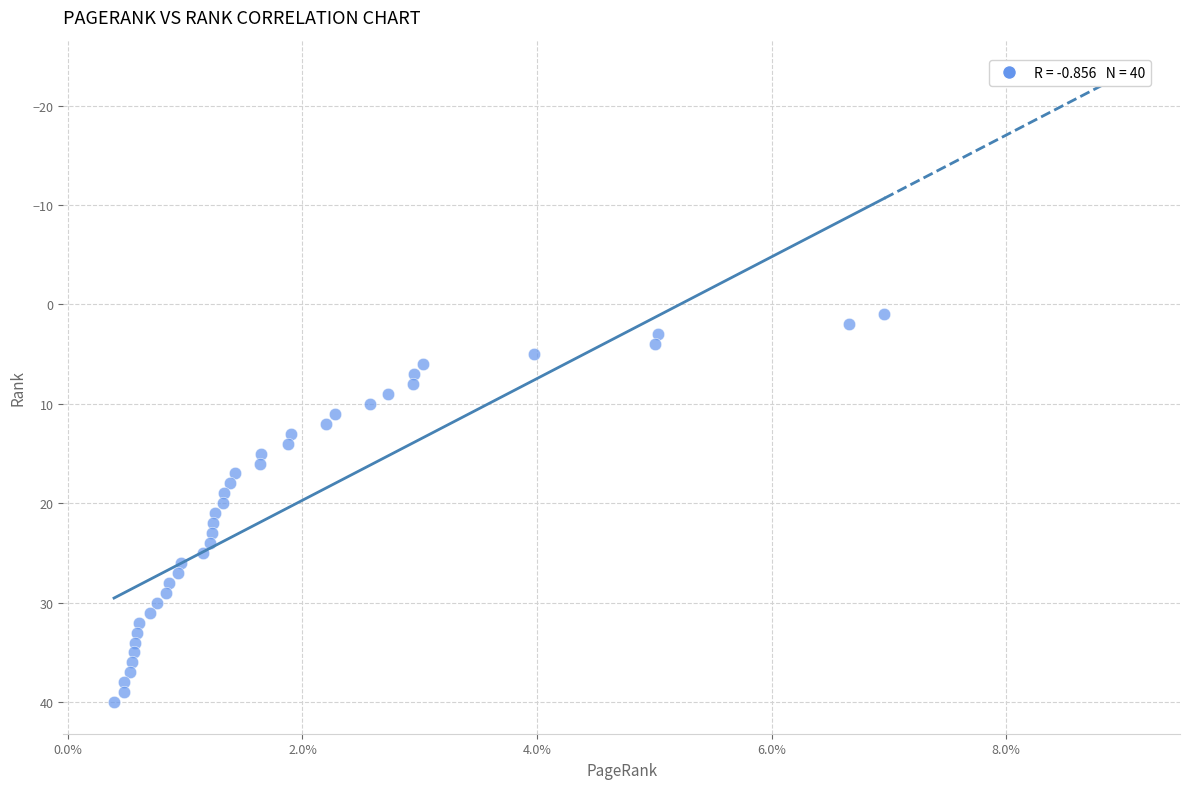

What is the range of Y values (max minus min)?

39